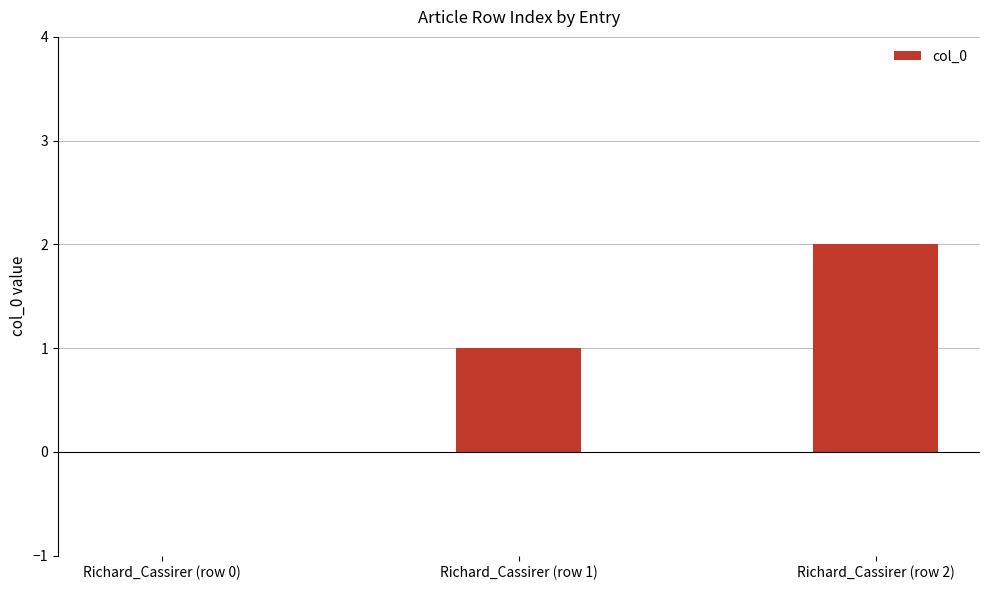

What is the maximum value shown in the chart?

2